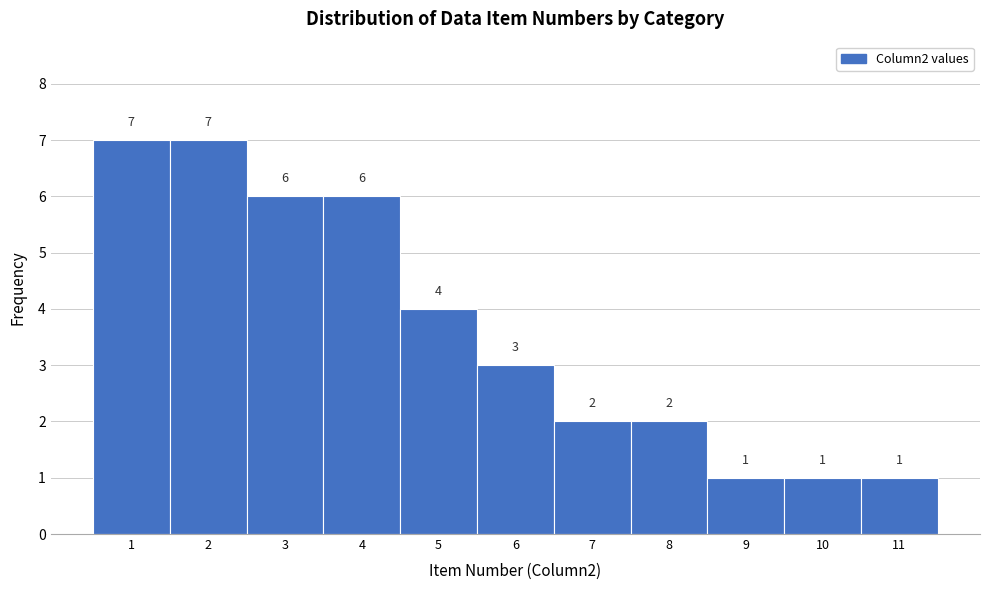

Reading left to right, transcribe this chart: for each bar, give the range it covers on the x-axis and its height.

0.5 to 1.5: 7
1.5 to 2.5: 7
2.5 to 3.5: 6
3.5 to 4.5: 6
4.5 to 5.5: 4
5.5 to 6.5: 3
6.5 to 7.5: 2
7.5 to 8.5: 2
8.5 to 9.5: 1
9.5 to 10.5: 1
10.5 to 11.5: 1